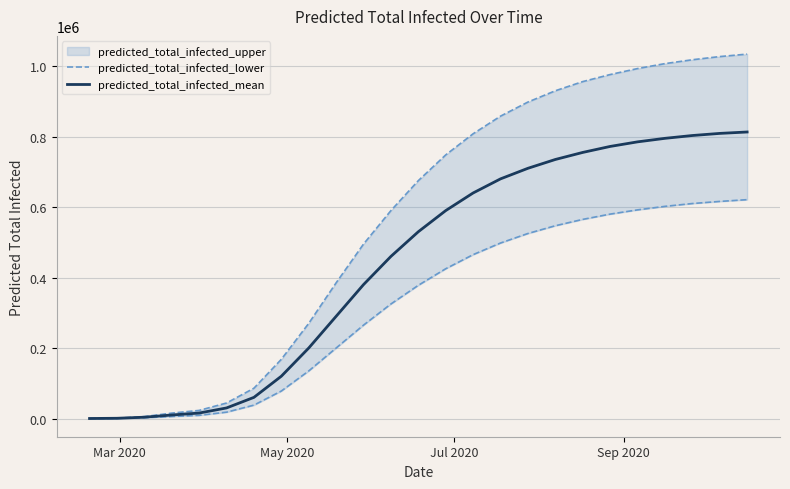

True or false: predicted_total_infected_lower has more than 2 points higher than both neighbors.

False